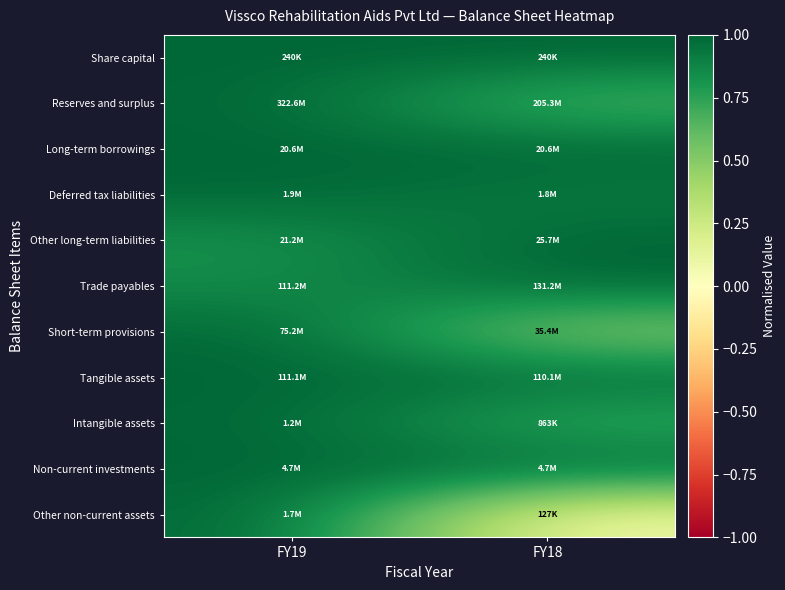

Reading left to right, what are all the values shown in this chart?

Share capital: FY19=1.0	FY18=1.0
Reserves and surplus: FY19=1.0	FY18=0.6
Long-term borrowings: FY19=1.0	FY18=1.0
Deferred tax liabilities: FY19=1.0	FY18=0.9
Other long-term liabilities: FY19=0.8	FY18=1.0
Trade payables: FY19=0.8	FY18=1.0
Short-term provisions: FY19=1.0	FY18=0.5
Tangible assets: FY19=1.0	FY18=1.0
Intangible assets: FY19=1.0	FY18=0.7
Non-current investments: FY19=1.0	FY18=1.0
Other non-current assets: FY19=1.0	FY18=0.1